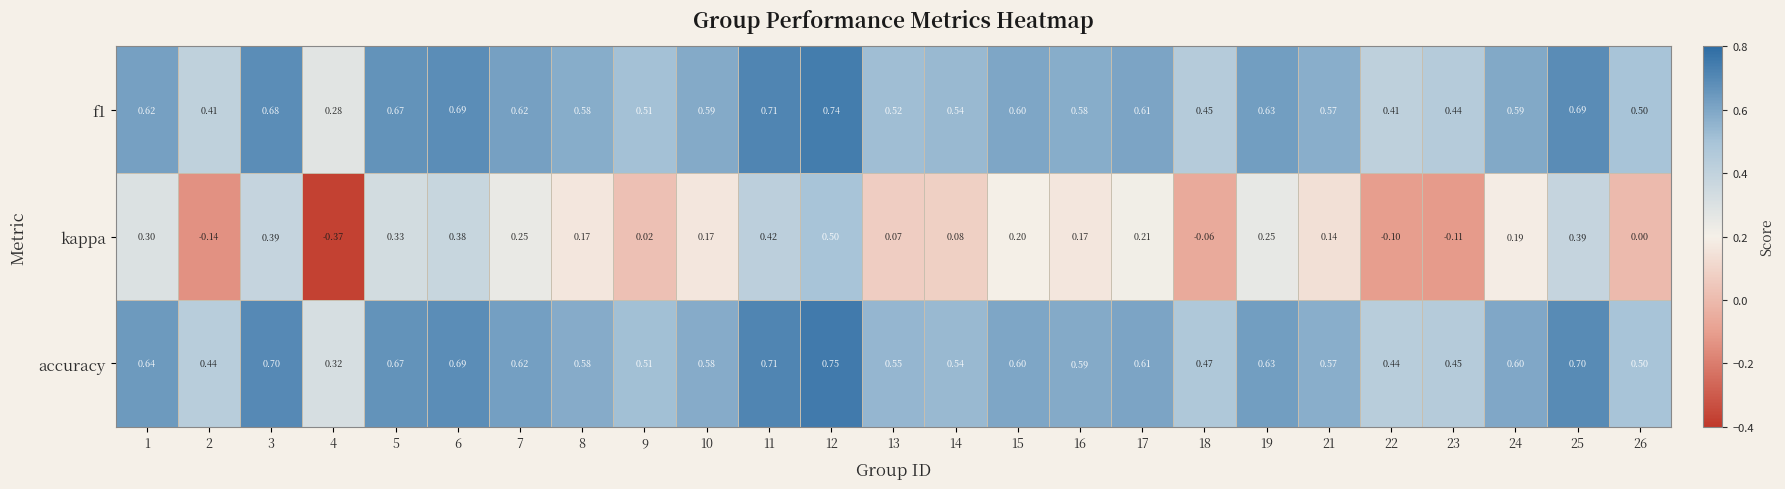

Which series changed the most between 8 and 23?

kappa